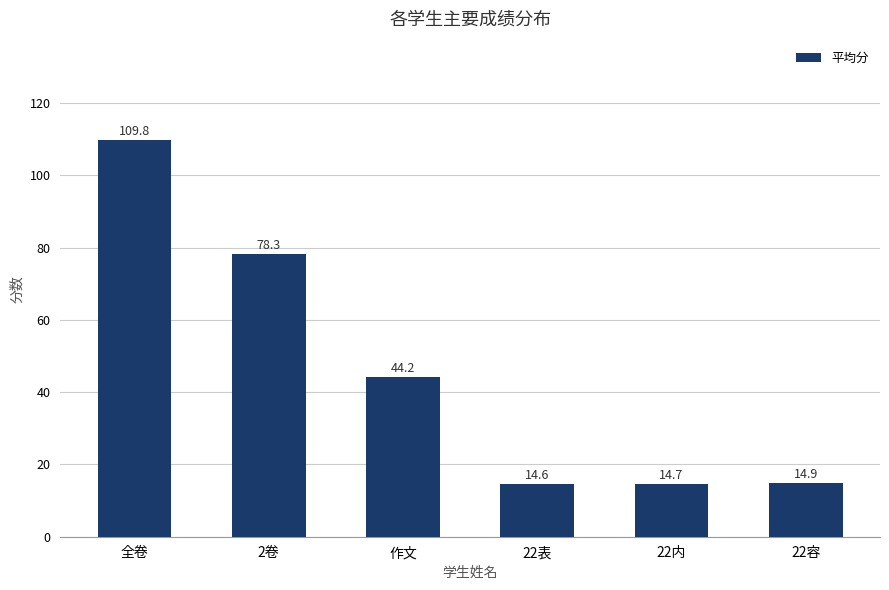

What is the label of the 4th bar from the left?

22表